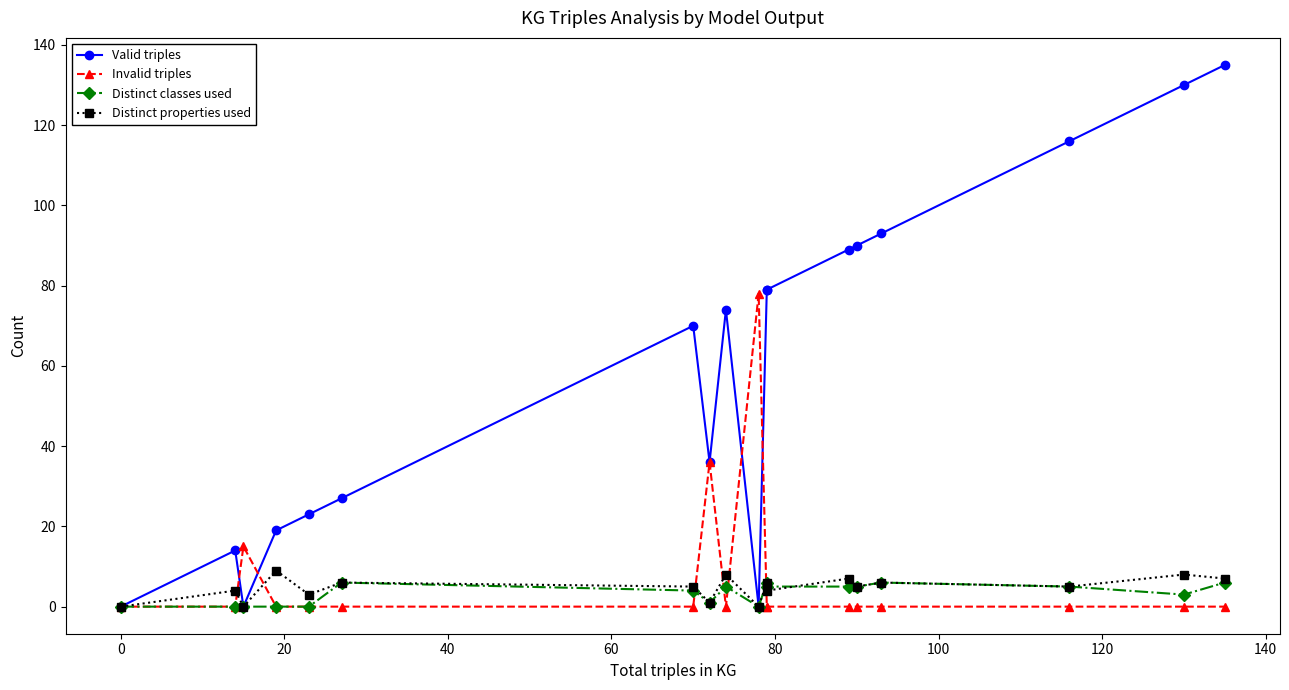

How many values in Distinct classes used are above zero?

12